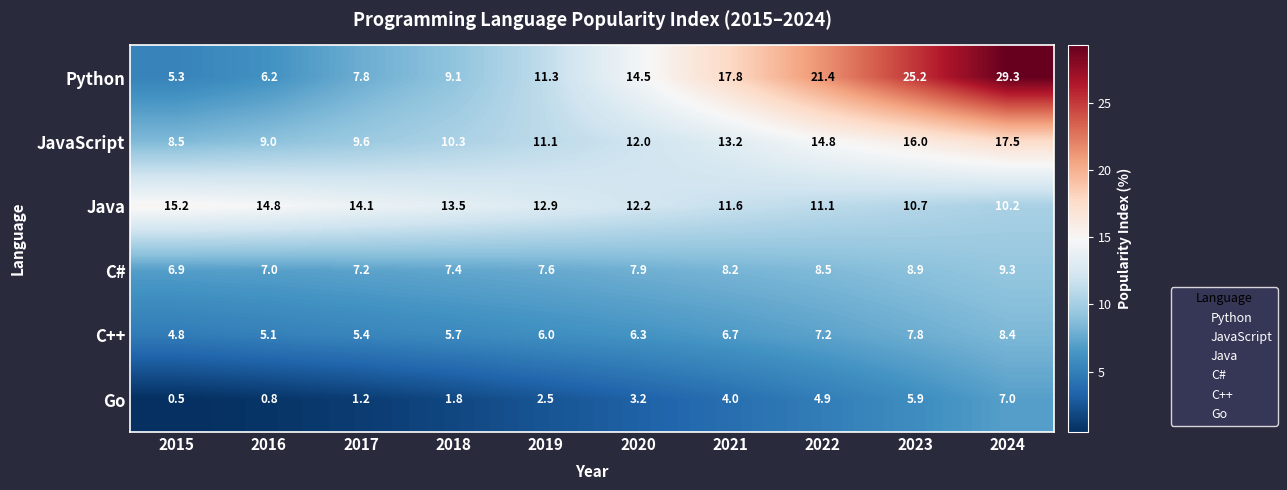

What is the difference between the JavaScript values at 2017 and 2015?

1.1